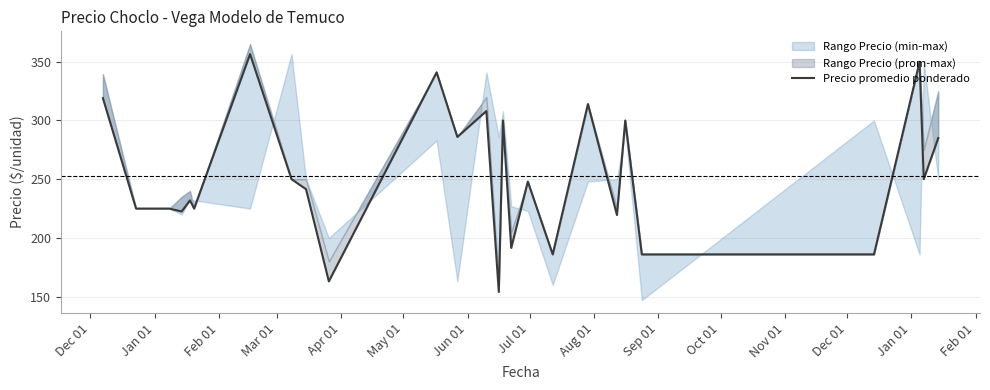

What is the greatest value displayed?

356.5